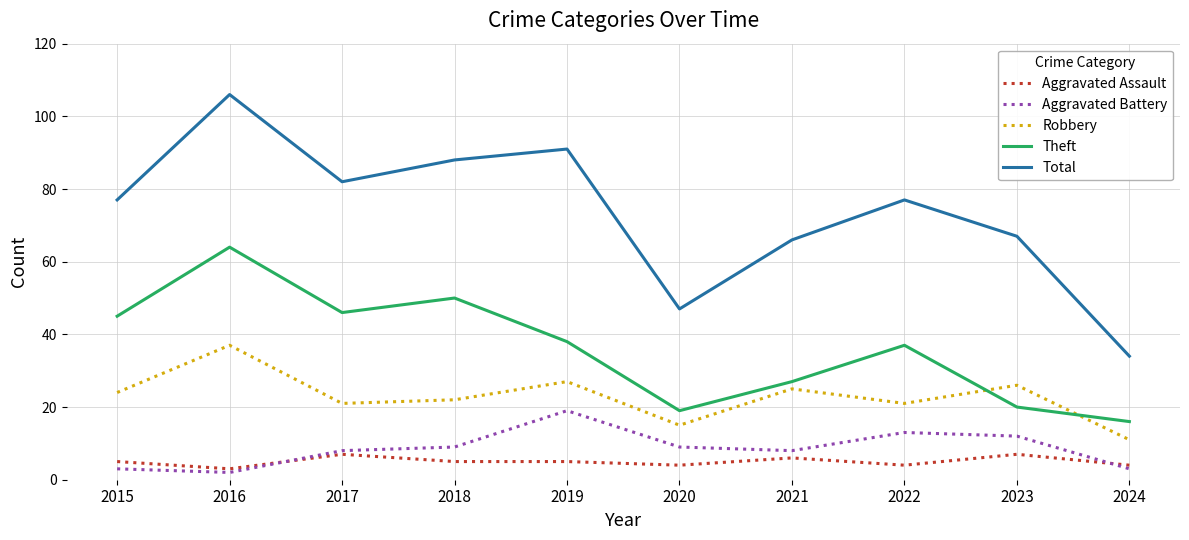

How many interior local valleys does the Theft series have?

2